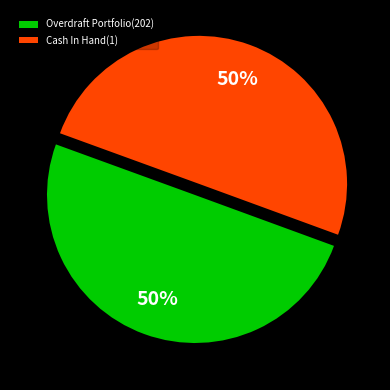

To the nearest percent, what portion does Overdraft Portfolio(202) represent?

50%